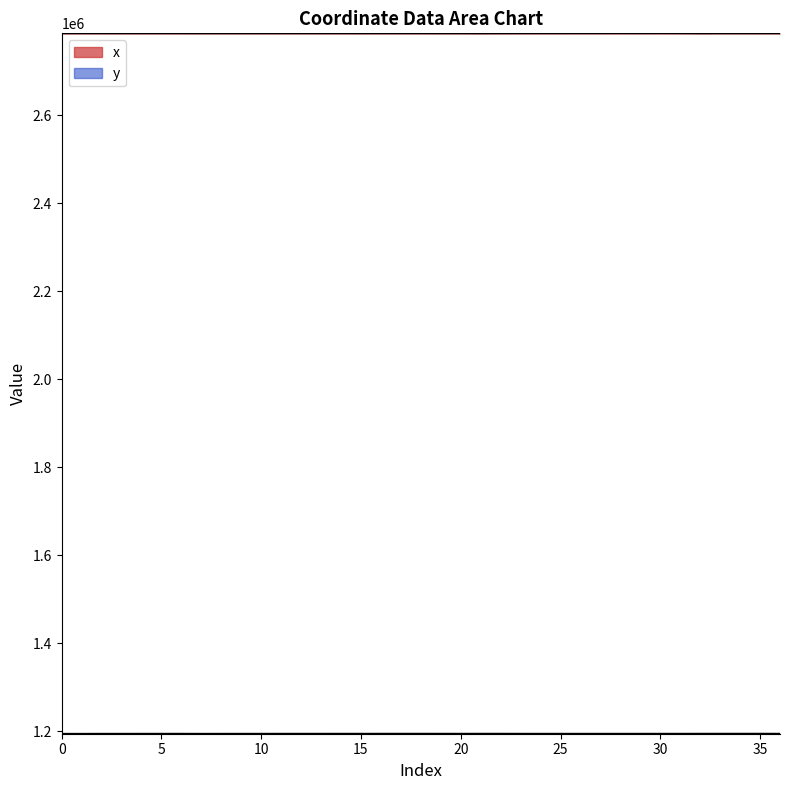

Is this an area chart (filled region under the line)?

No